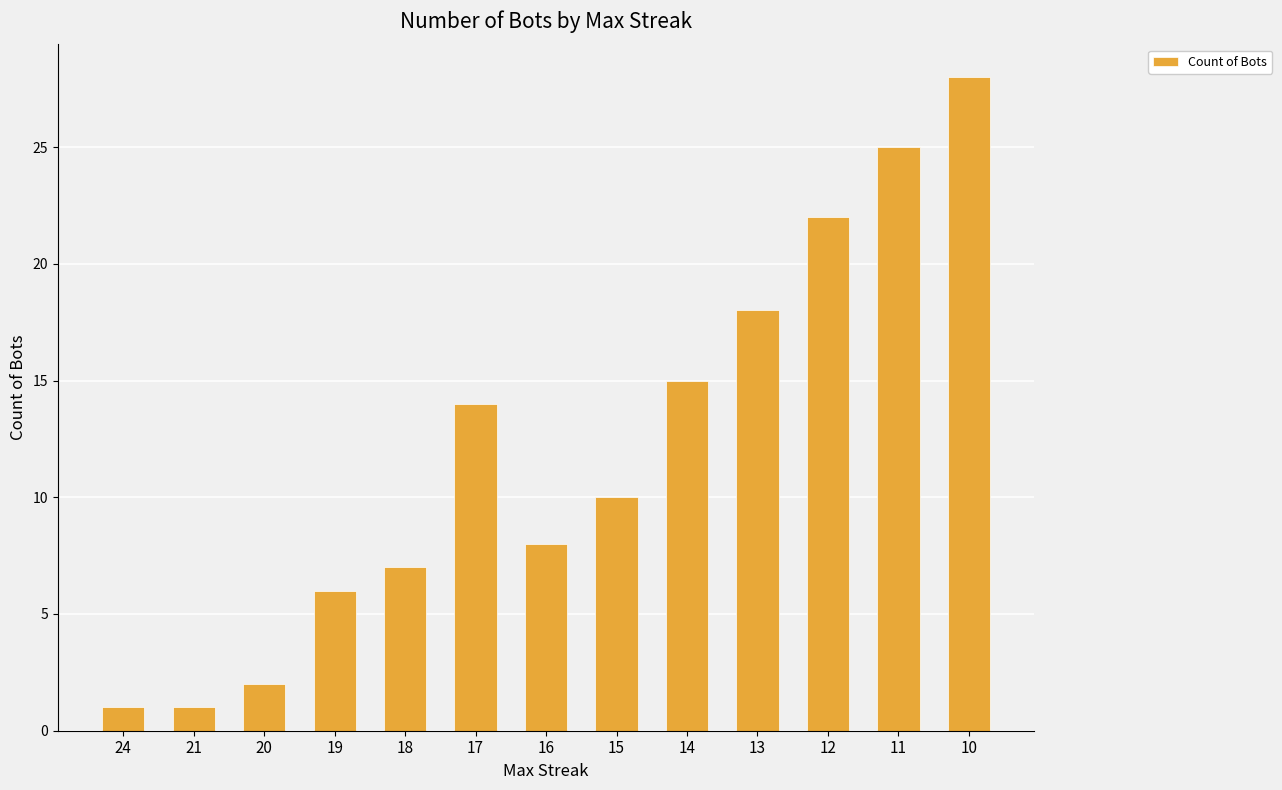

Is it true that the value at 18 is 9?

False